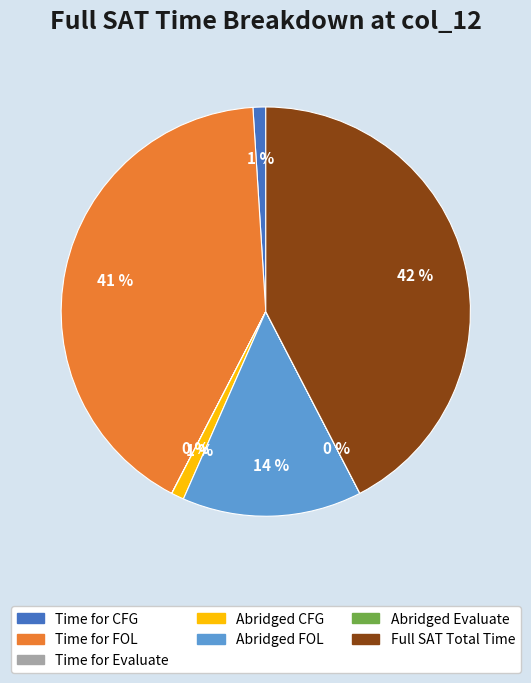

Do Abridged FOL and Time for FOL together represent more than half of the pie?

Yes